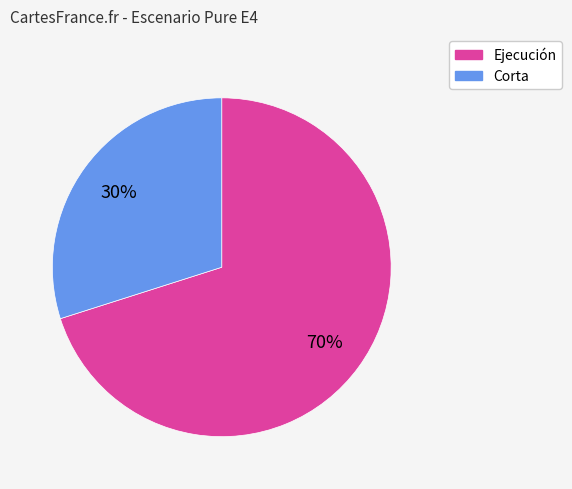

Count the number of slices in the pie.

2